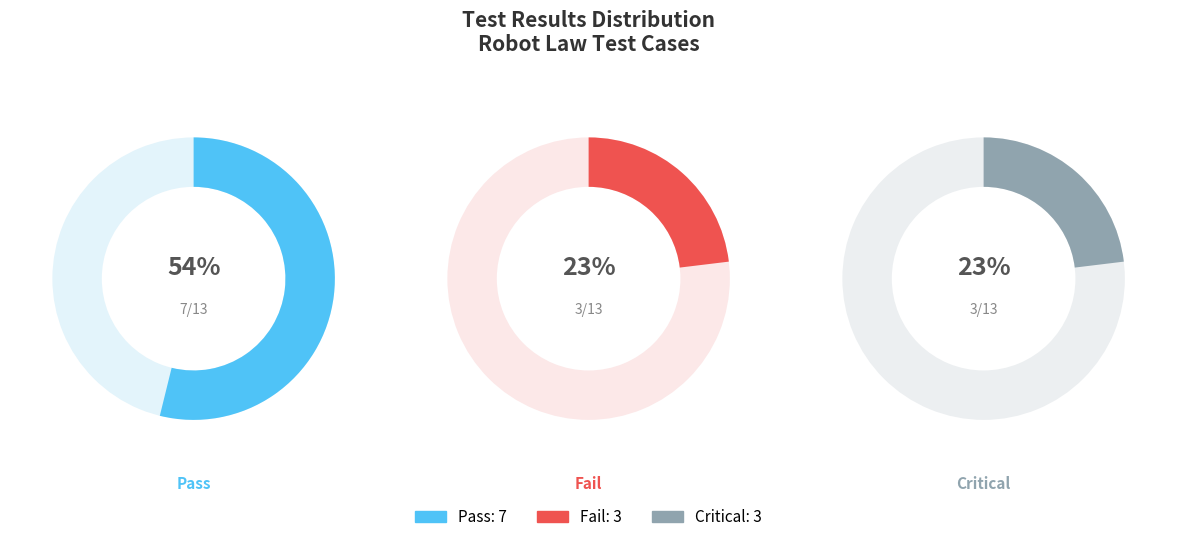

Is there any slice that represents more than half of the pie?

Yes